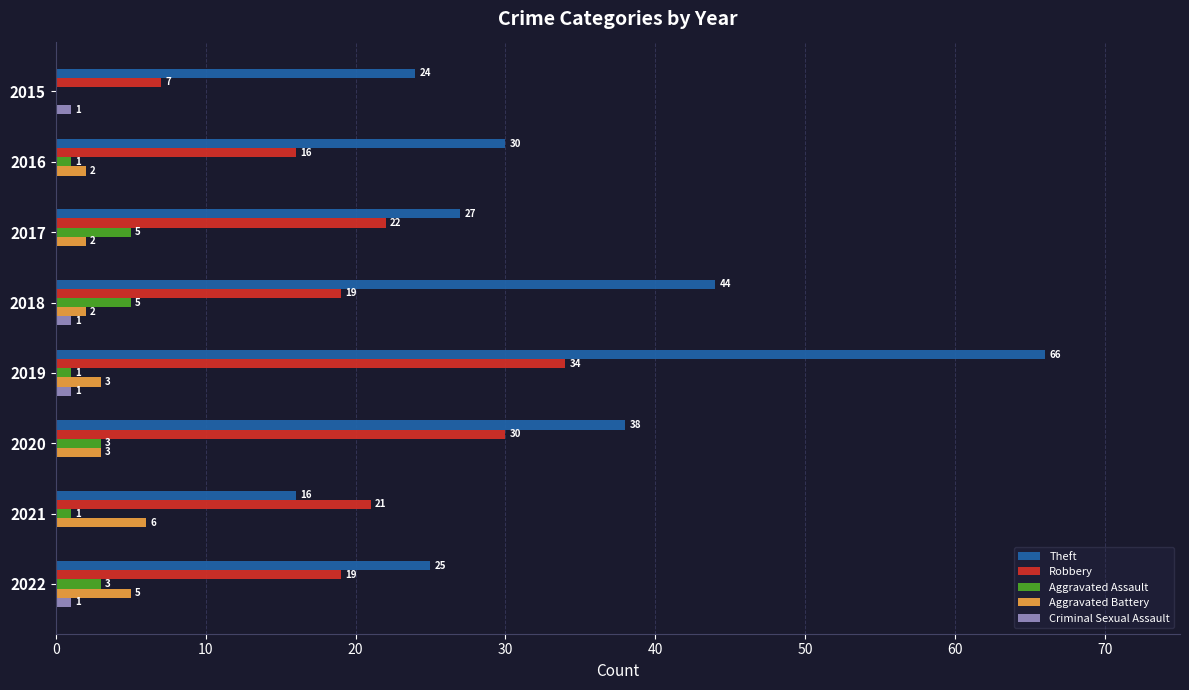

What is the average value of the Theft series?

34